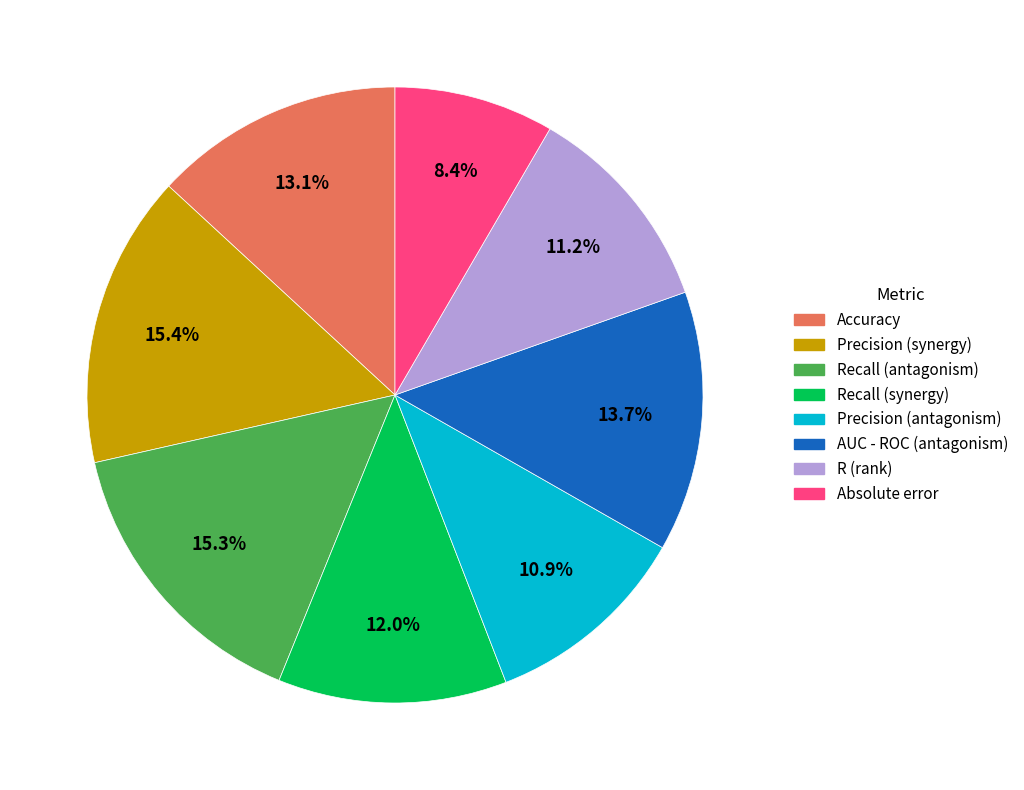

Which category has the smallest portion of the pie?

Absolute error